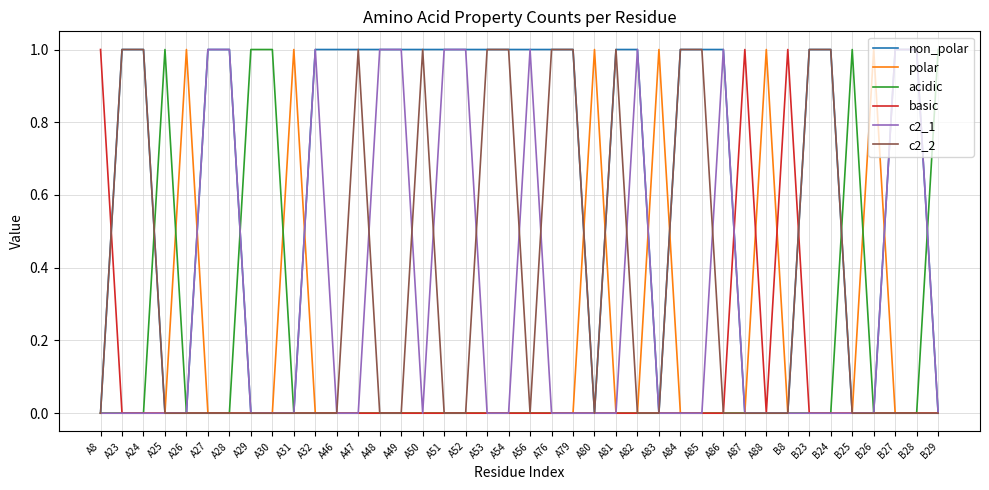

The polar series shows 0 at A47. True or false?

True